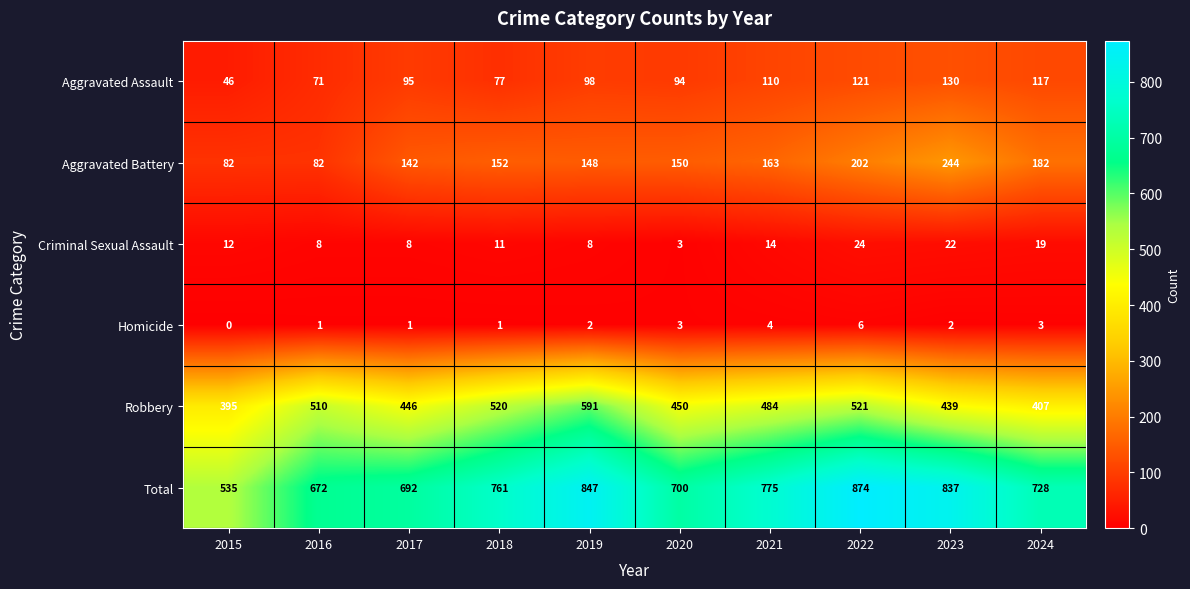

At how many categories does at least one series exceed 187?

10